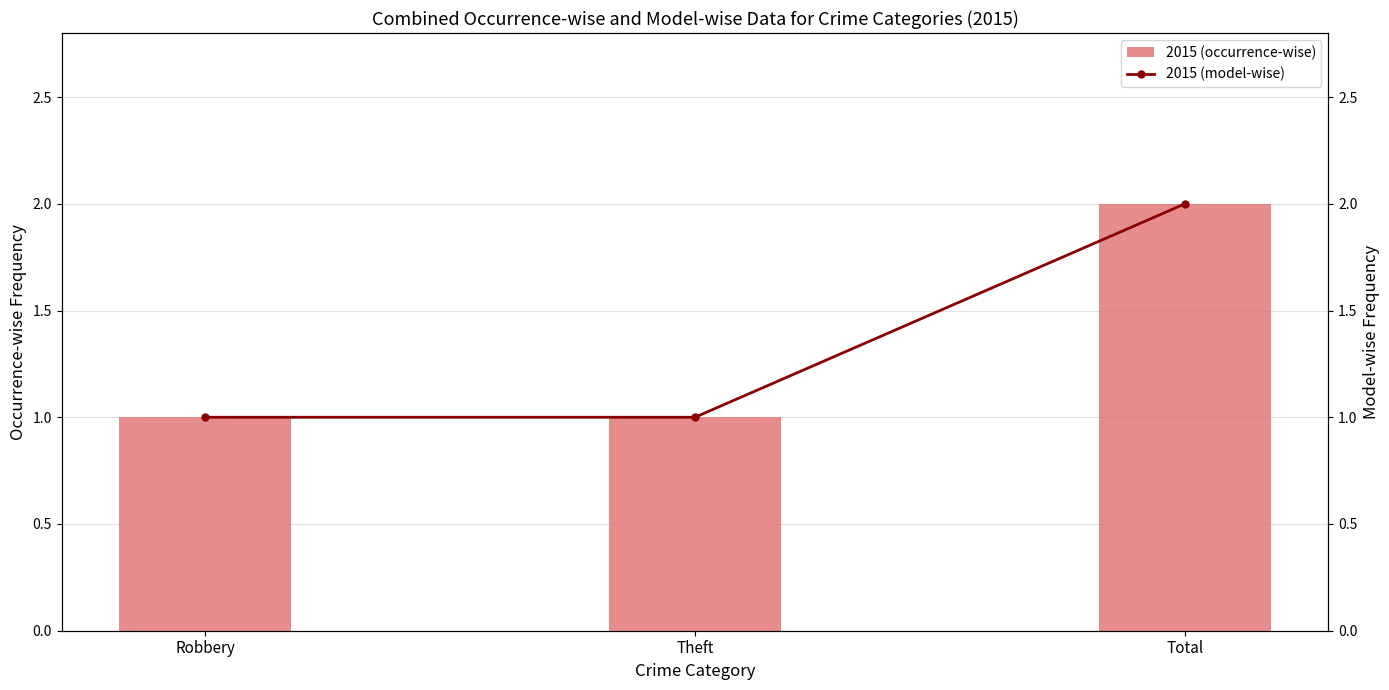

How many 2015 (occurrence-wise) values are between 1 and 2?

3